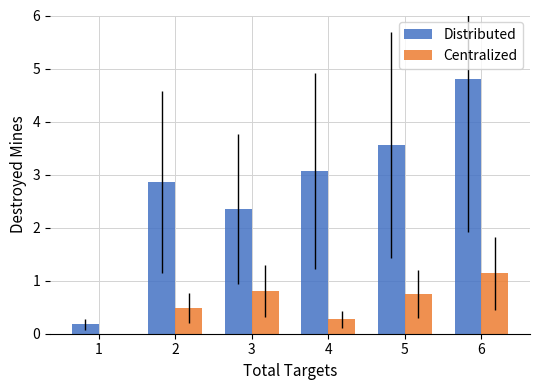

What is the total value across all series at 3?

3.2